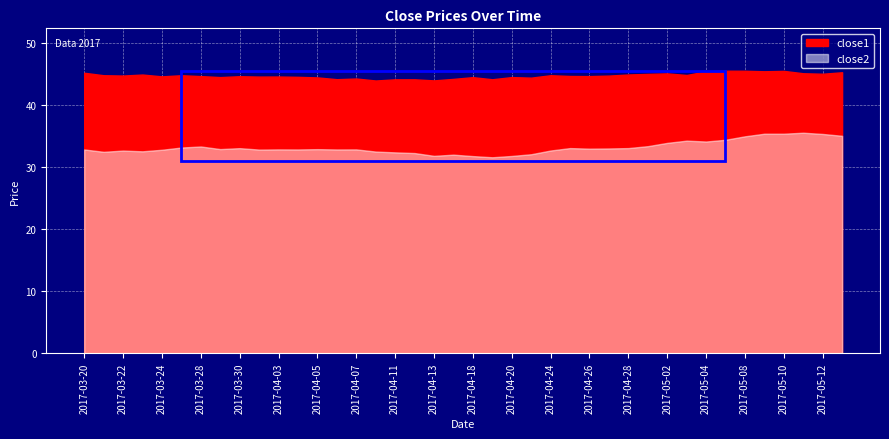

Reading left to right, extract all data points from this chart.

close1: 45.2	44.8	44.8	44.9	44.7	44.8	44.7	44.5	44.7	44.6	44.6	44.6	44.5	44.2	44.3	44.0	44.2	44.2	44.0	44.2	44.5	44.2	44.5	44.4	44.8	44.7	44.7	44.8	45.0	45.1	45.1	44.9	45.5	45.6	45.6	45.5	45.5	45.2	45.1	45.3
close2: 32.9	32.5	32.7	32.6	32.8	33.2	33.3	32.9	33.1	32.8	32.9	32.9	32.9	32.9	32.9	32.5	32.4	32.3	31.8	32.0	31.8	31.6	31.8	32.1	32.7	33.1	33.0	33.0	33.1	33.4	33.9	34.3	34.1	34.4	35.0	35.4	35.4	35.6	35.4	35.1